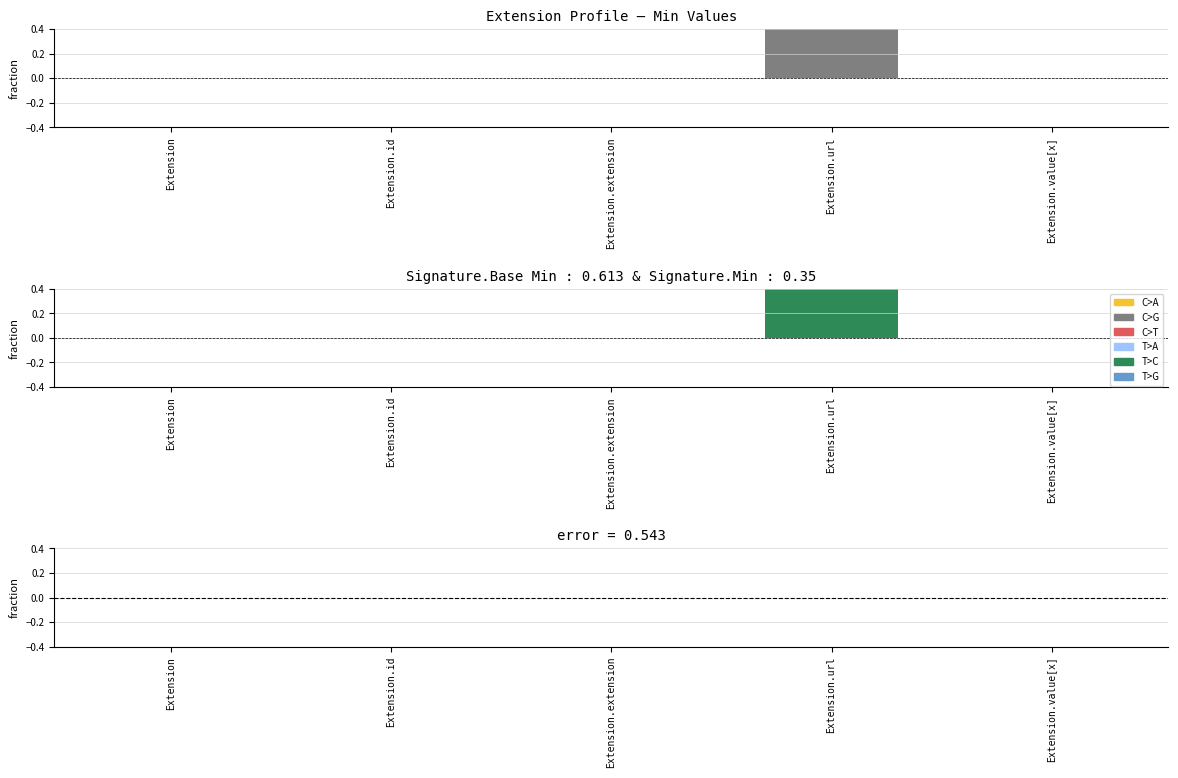

Reading right to left, list all the values displayed in this chart.

0	1	0	0	0